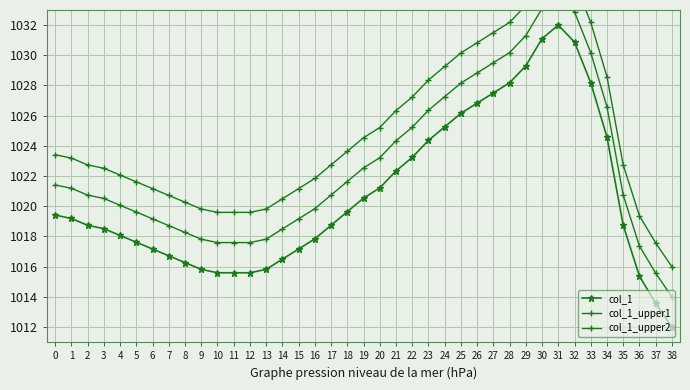

What is the total value across all series at 37?

3046.7